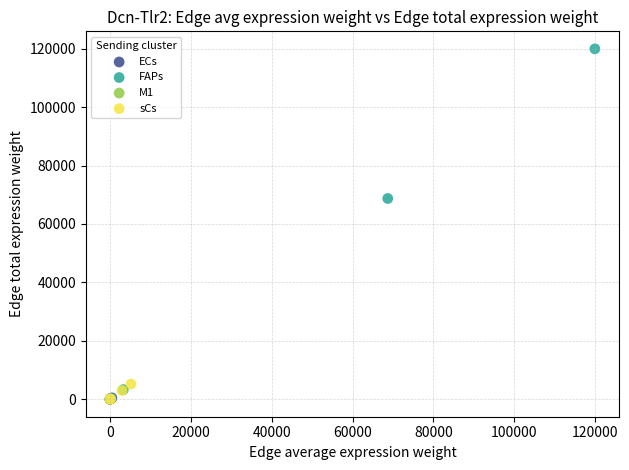

Which series has the largest Y range (max minus min)?

FAPs